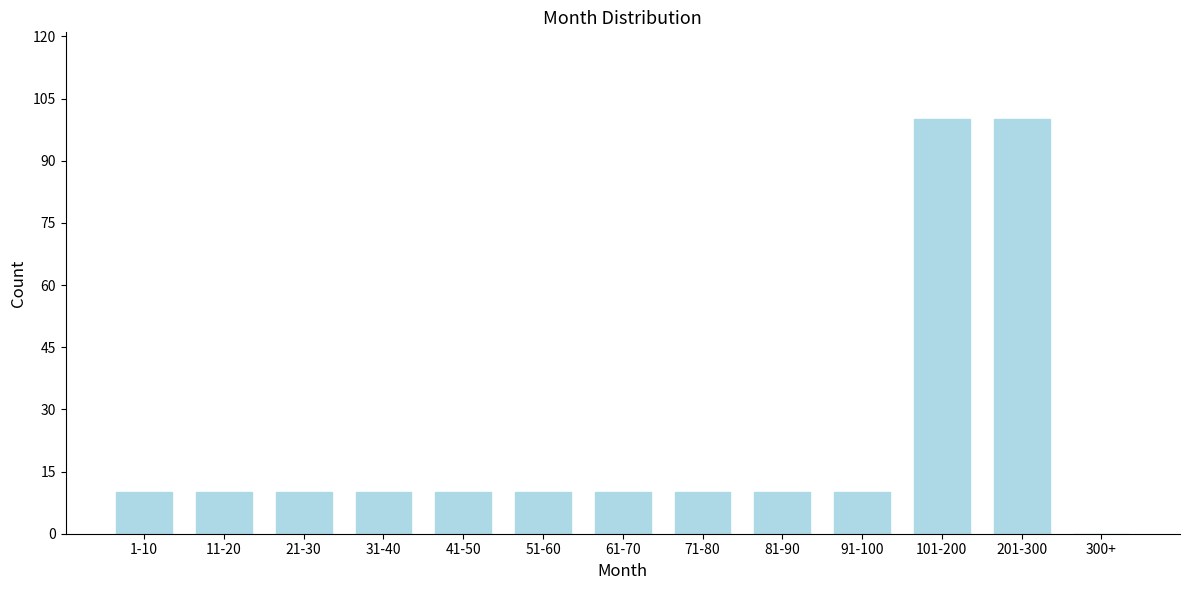

Reading right to left, extract all data points from this chart.

300+=0	201-300=100	101-200=100	91-100=10	81-90=10	71-80=10	61-70=10	51-60=10	41-50=10	31-40=10	21-30=10	11-20=10	1-10=10